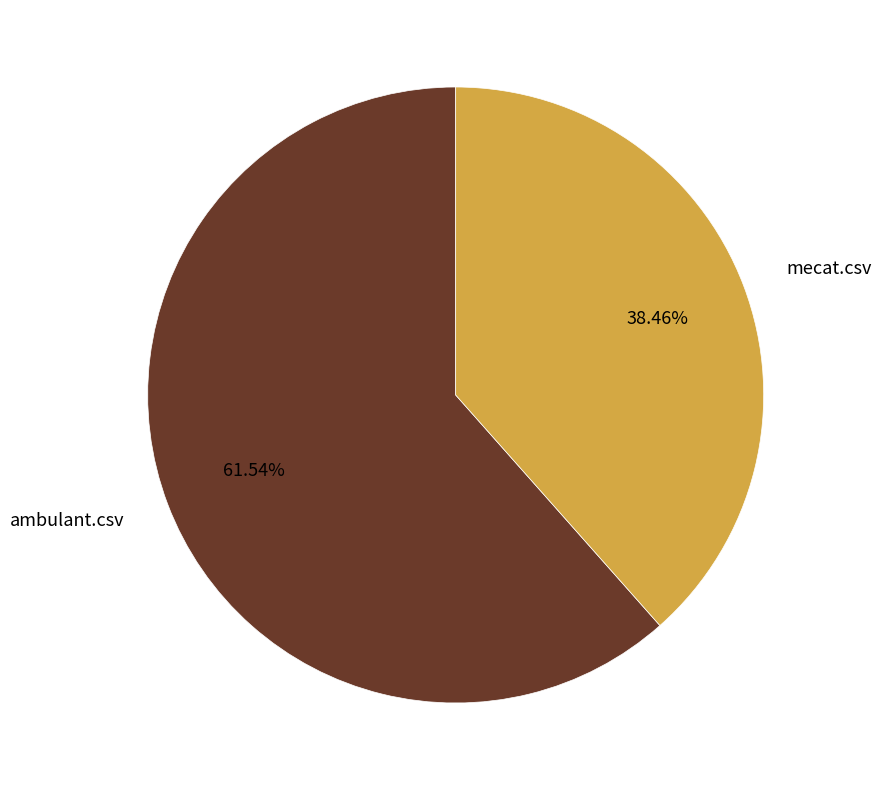

What is the total percentage of ambulant.csv and mecat.csv?

100.0%